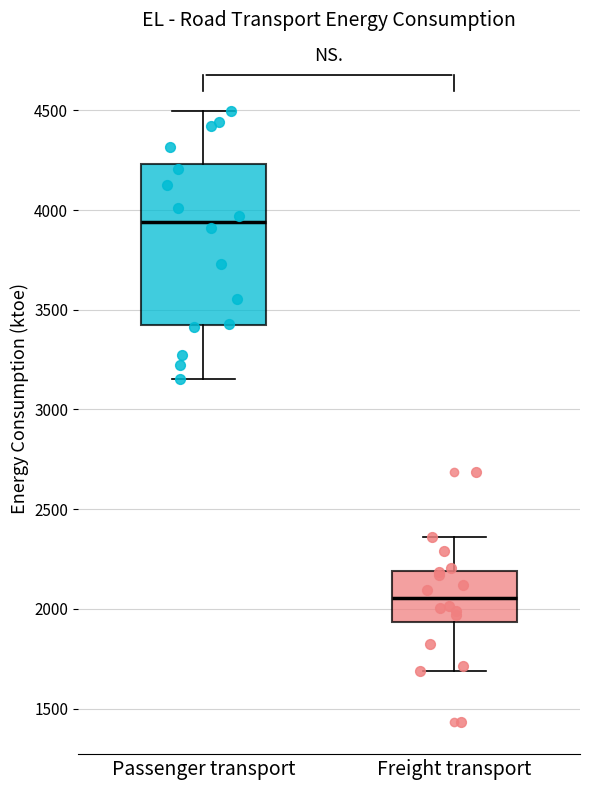

Where does the lower whisker of the box for Passenger transport end on the y-axis? The values are not printed on the chart, so give them approximately, as read against the axis.

3150